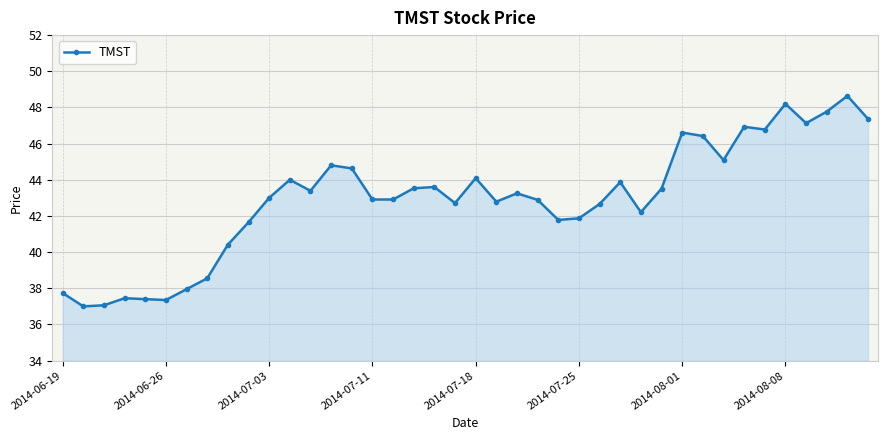

What is the sum of all values?

1717.9